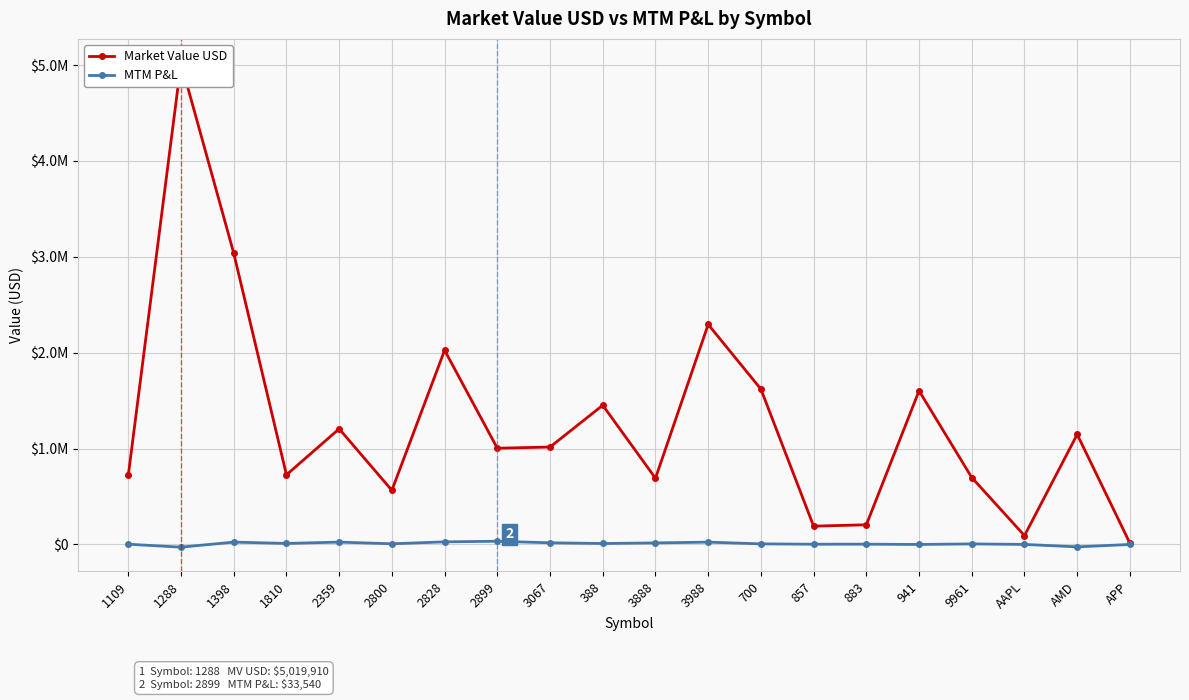

At how many categories does at least one series exceed 1323840?

7